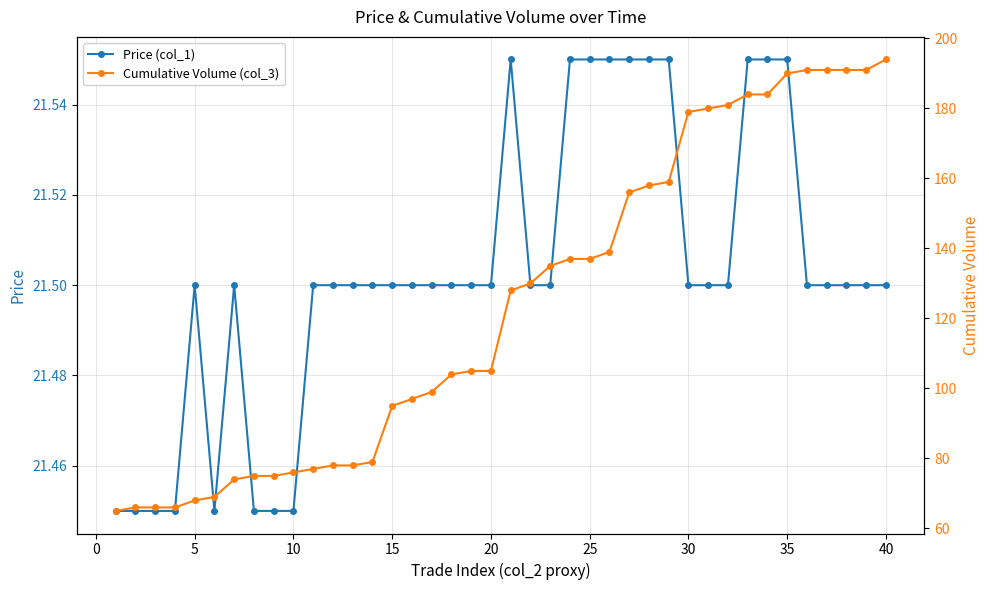

What is the value of the Price (col_1) point at the 8th from the left?

21.4